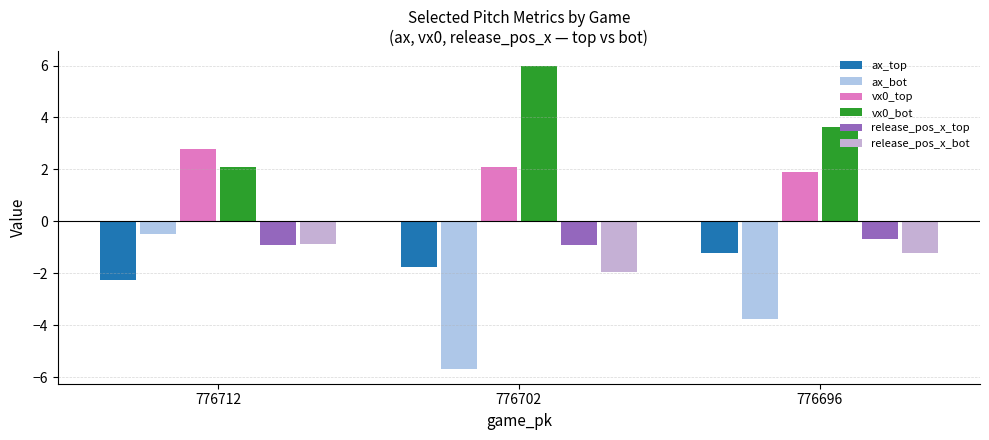

What is the value of the vx0_bot bar at the 3rd from the left?

3.6